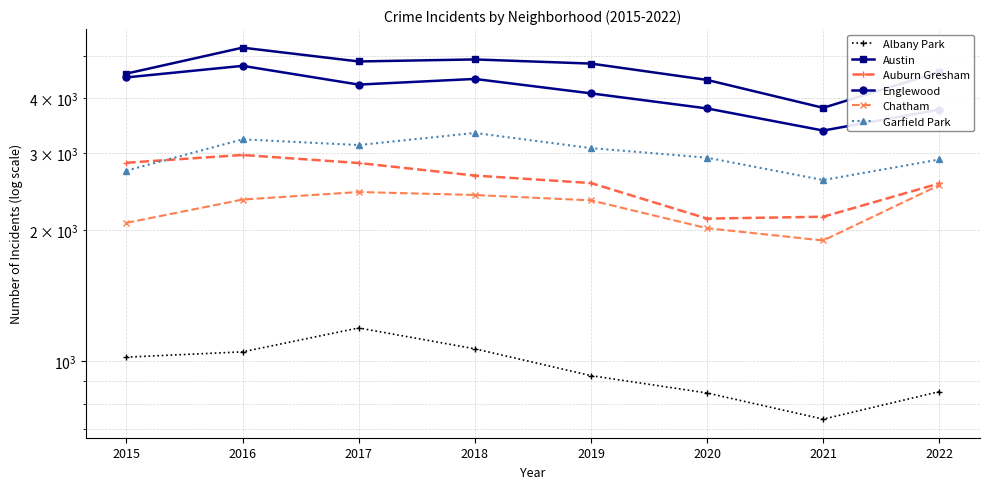

The value of Albany Park at 2022 is 1263. True or false?

False